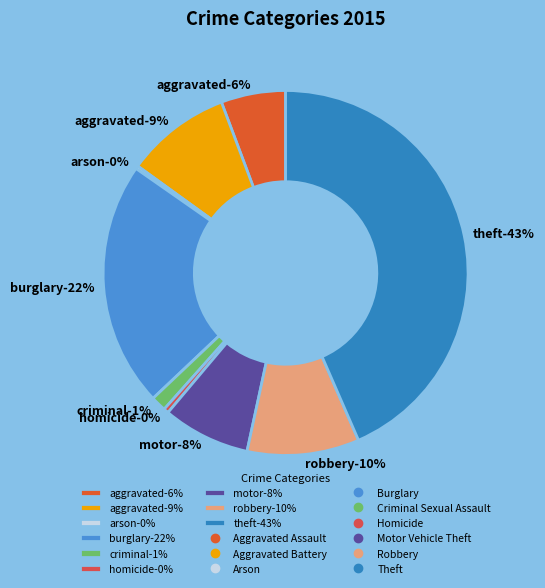

What percentage is NOT represented by Aggravated Assault?

94.3%